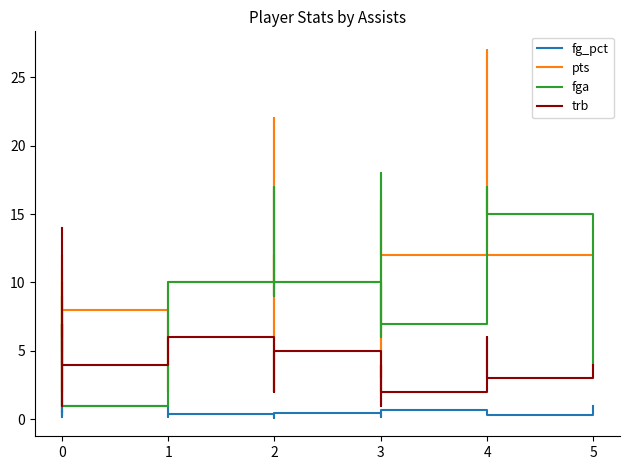

Reading left to right, extract all data points from this chart.

fg_pct: 0.2	0.6	0.6	1.0	0.2	0.6	1.0	0.1	0.4	0.4	0.1	0.4	0.5	0.2	0.3	0.7	0.5	0.3	1.0
pts: 11.0	6.0	12.0	2.0	3.0	10.0	8.0	2.0	10.0	22.0	2.0	12.0	10.0	3.0	16.0	12.0	27.0	12.0	14.0
fga: 5.0	5.0	7.0	1.0	4.0	9.0	1.0	7.0	10.0	17.0	9.0	10.0	10.0	6.0	18.0	7.0	17.0	15.0	4.0
trb: 14.0	6.0	3.0	1.0	5.0	7.0	4.0	4.0	6.0	3.0	3.0	2.0	5.0	1.0	4.0	2.0	6.0	3.0	4.0